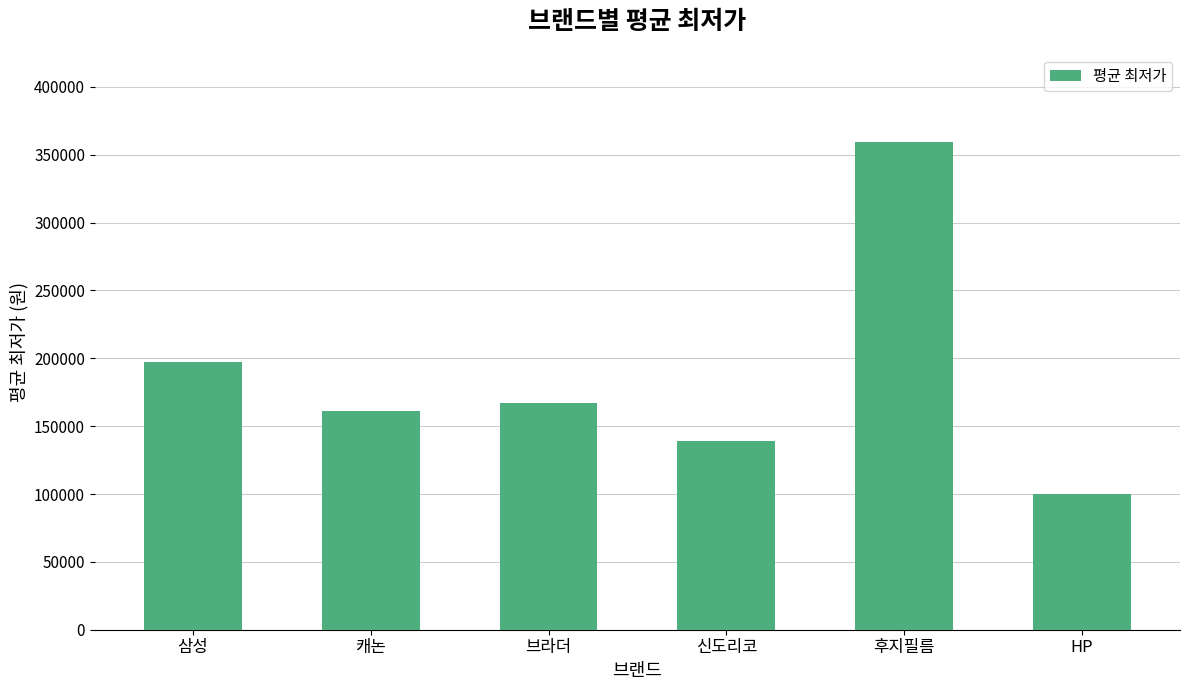

What is the difference between the second highest and second lowest values?

57992